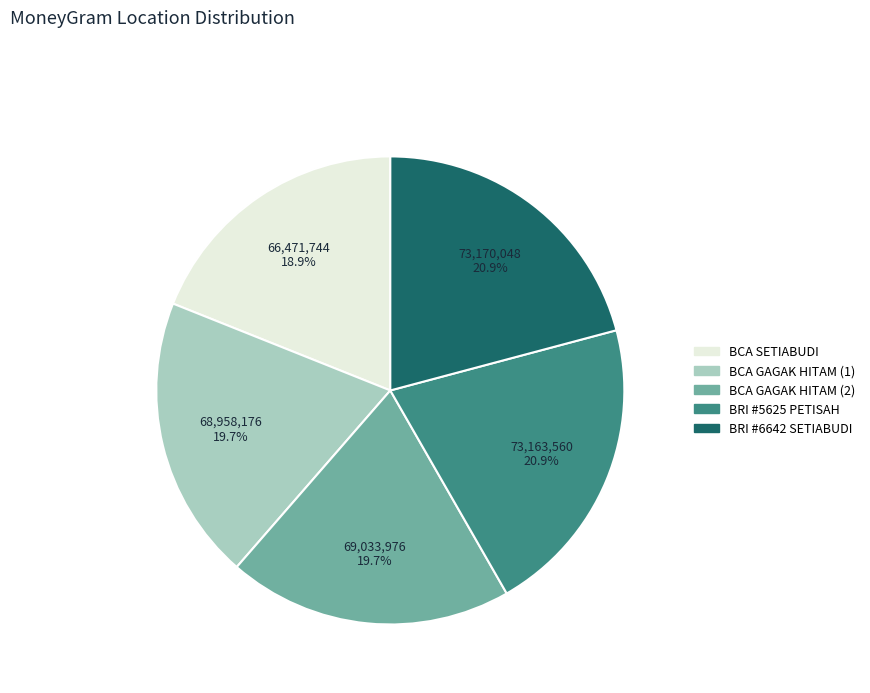

Count the number of slices in the pie.

5